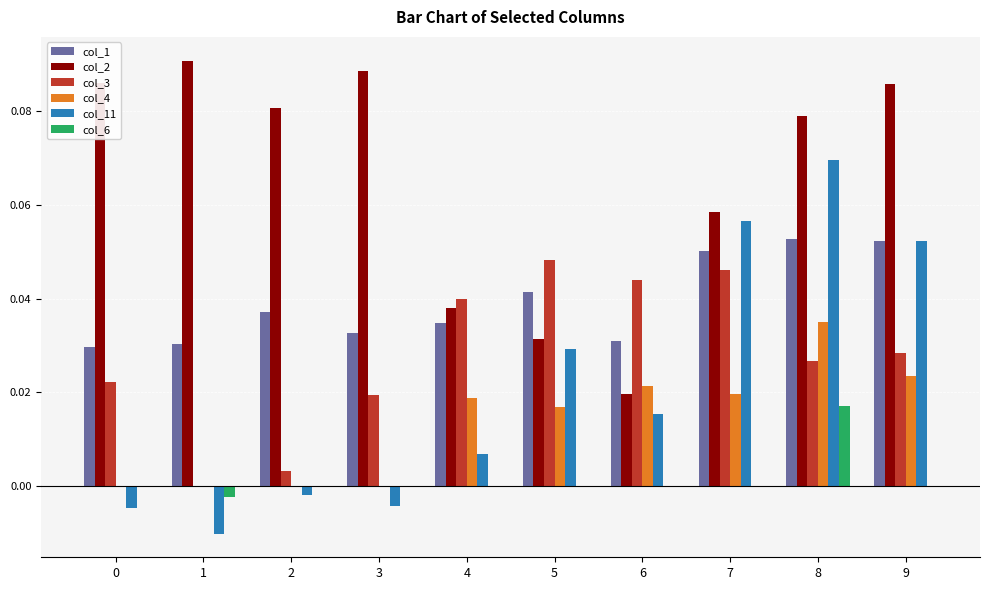

Which series changed the most between 0 and 4?

col_2